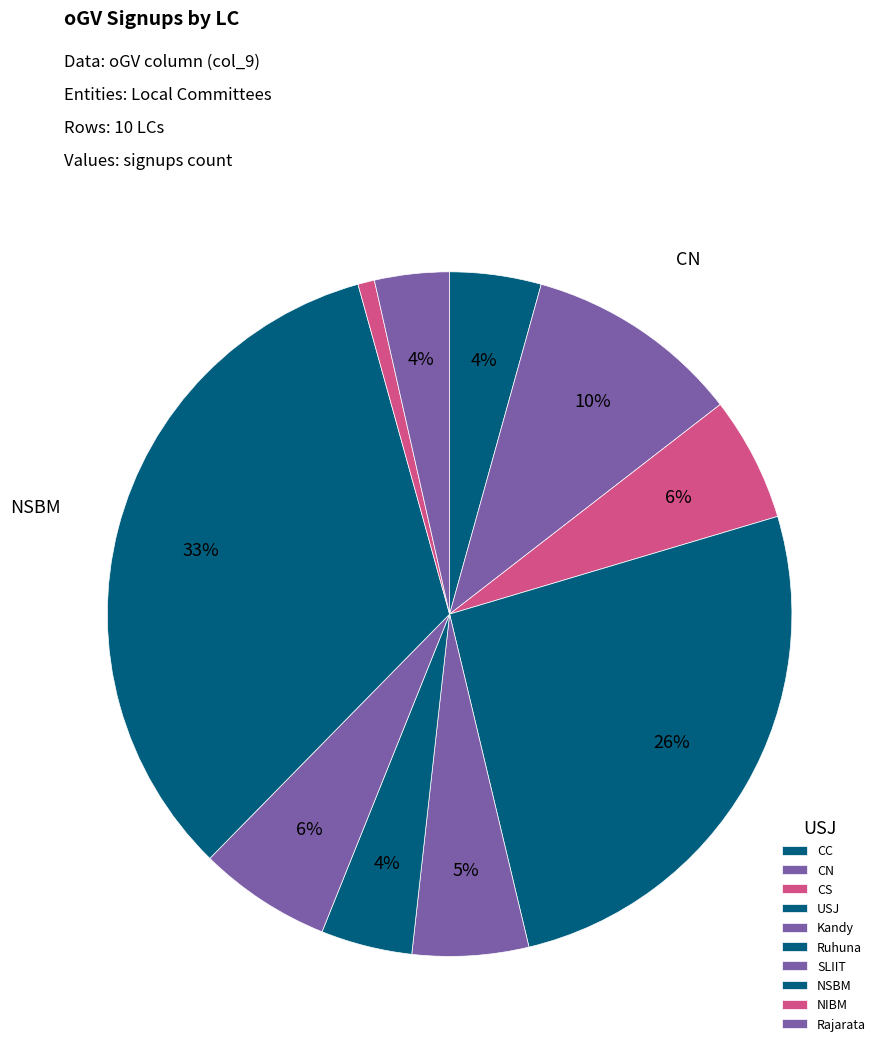

What is the change in value from Ruhuna to Rajarata?

-2